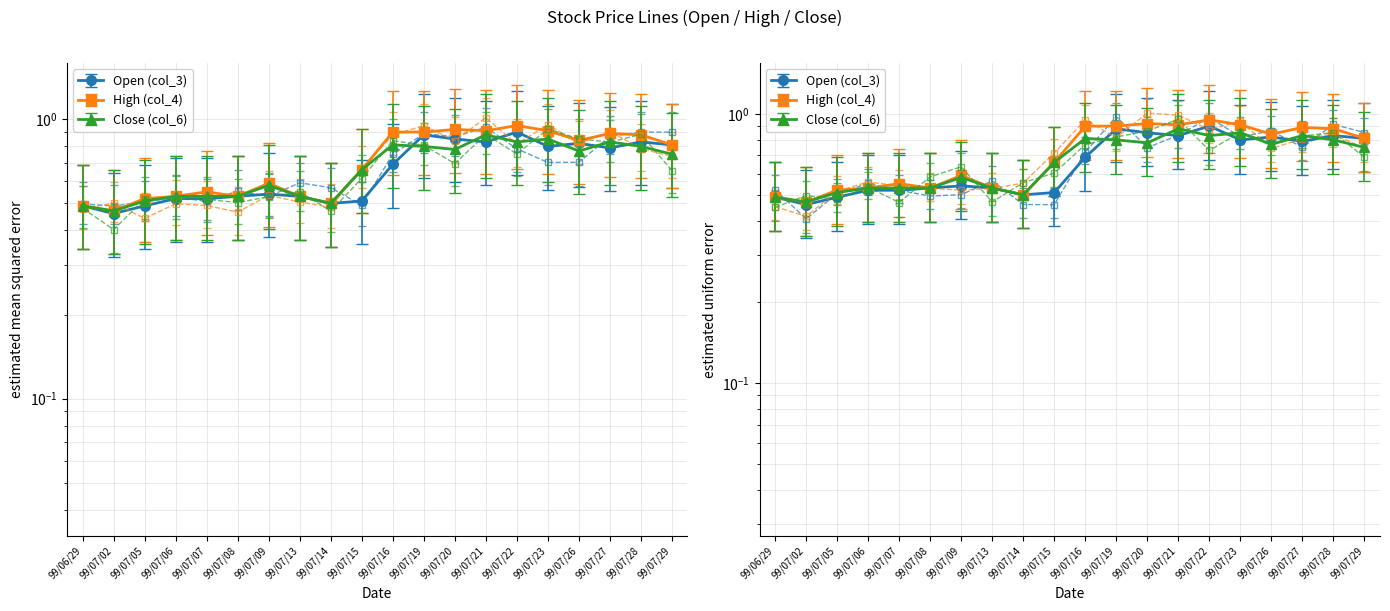

After their last crossing, which series has the higher values: Close (col_6) or Open (col_3)?

Open (col_3)